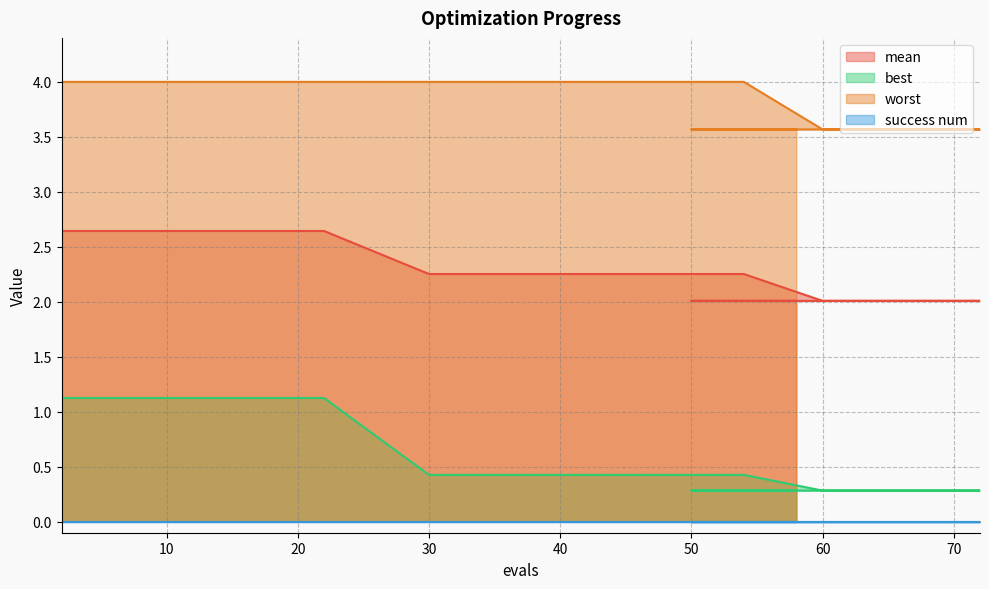

What is the sum of all mean values?

44.3